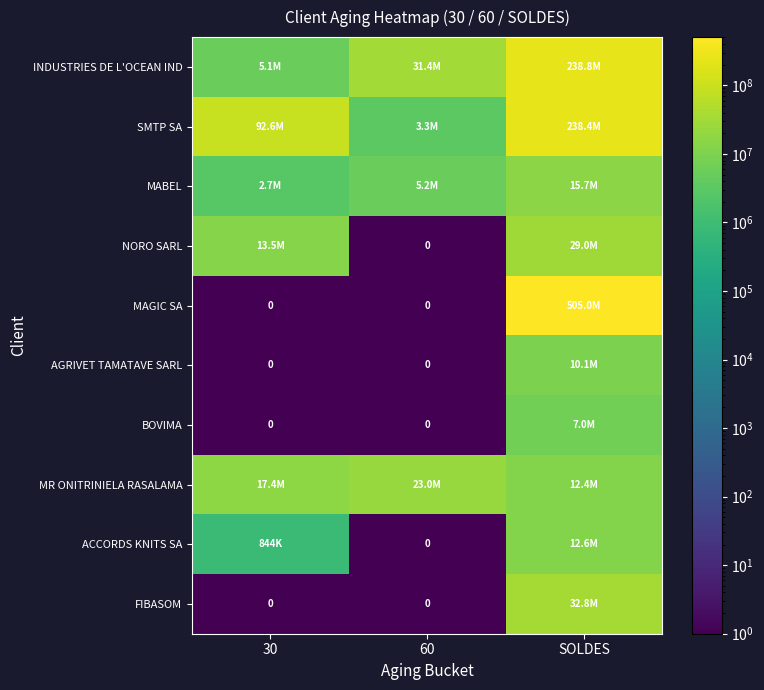

Is it true that AGRIVET TAMATAVE SARL equals 1.0 at 60?

True